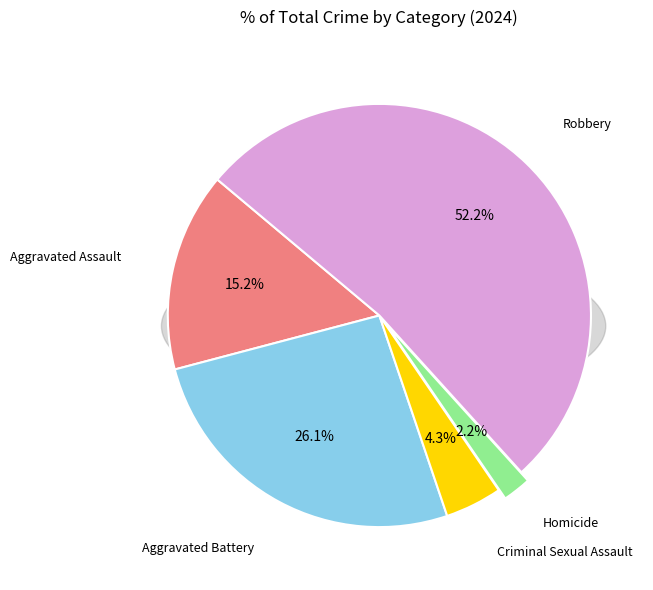

Is the sum of Criminal Sexual Assault and Homicide greater than half?

No